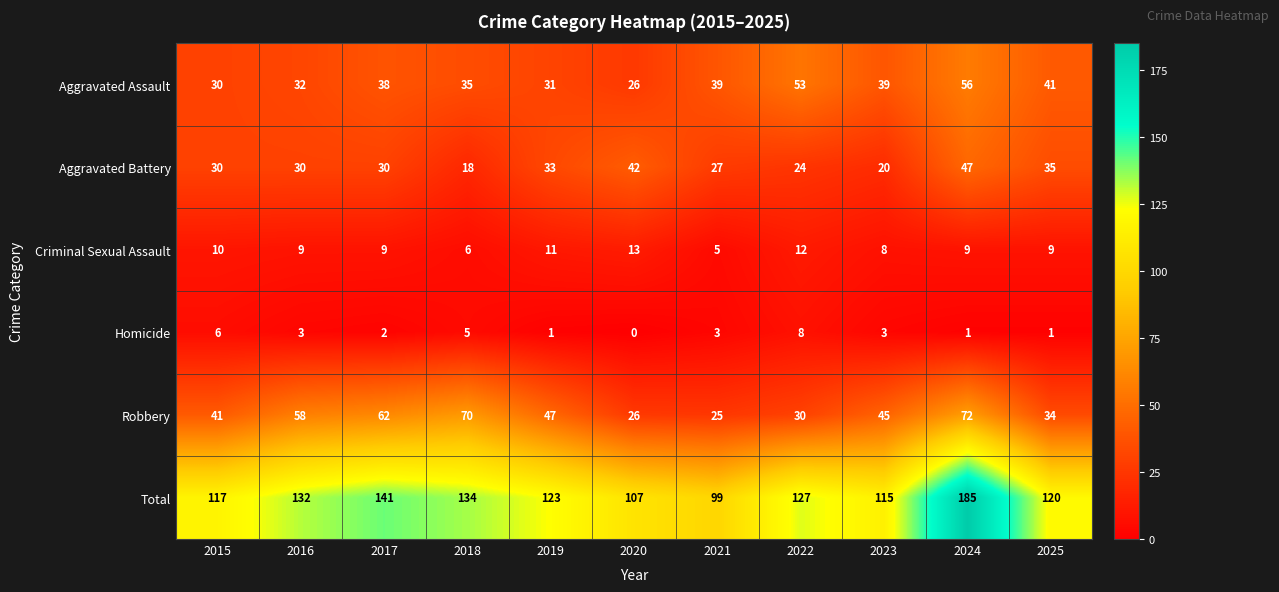

What is the maximum value for Criminal Sexual Assault?

13